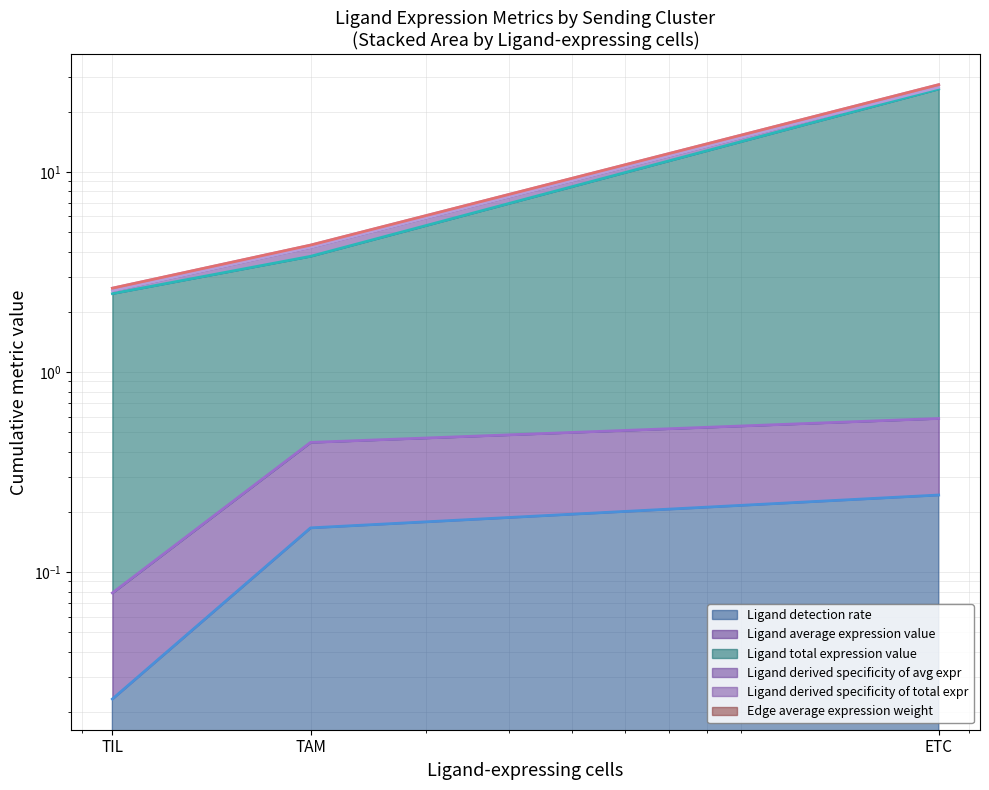

What is the highest value of the Edge average expression weight series?

27.3